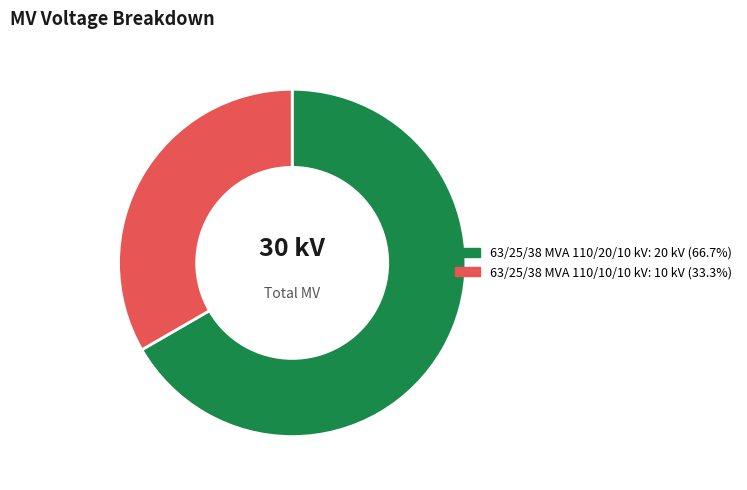

Which slice is the smallest?

63/25/38 MVA 110/10/10 kV